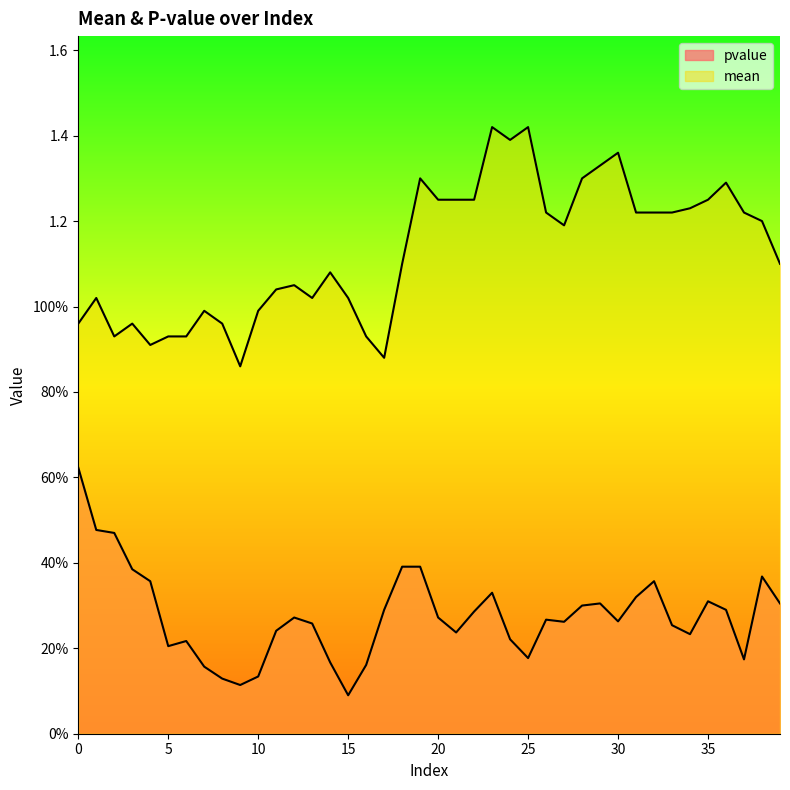

What is the maximum value shown in the chart?

1.4